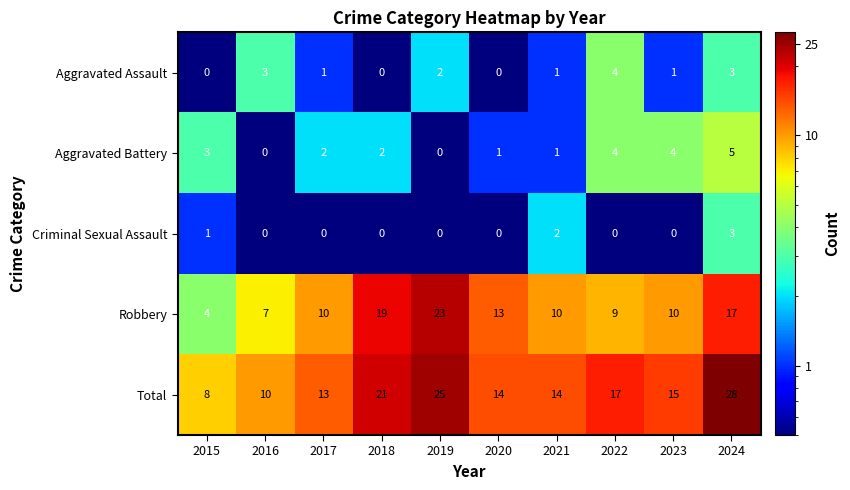

What is the approximate value of Aggravated Assault at 2016?

3